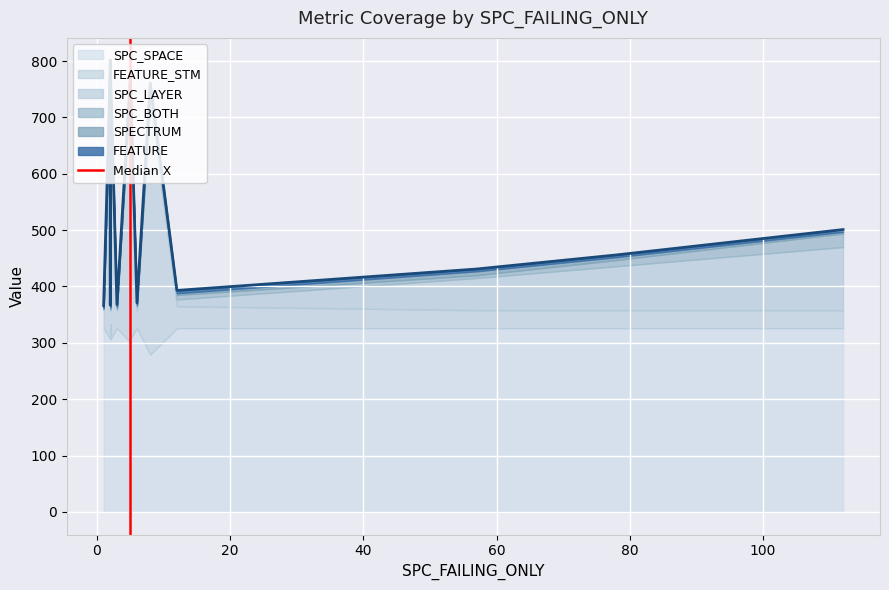

Is it true that the value at −20 is 0?

True